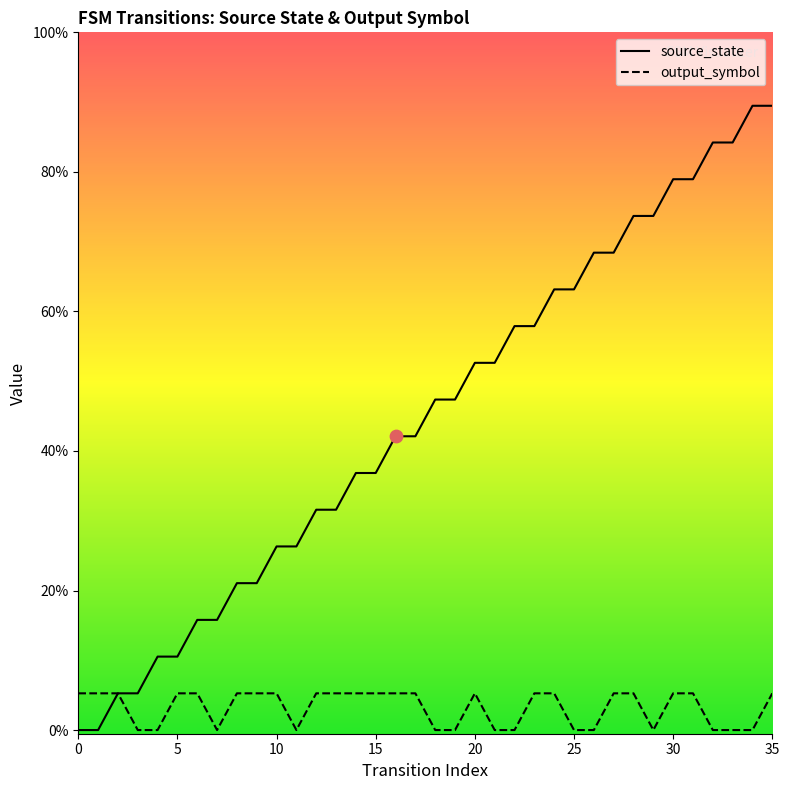

At how many categories does at least one series exceed 14?

6